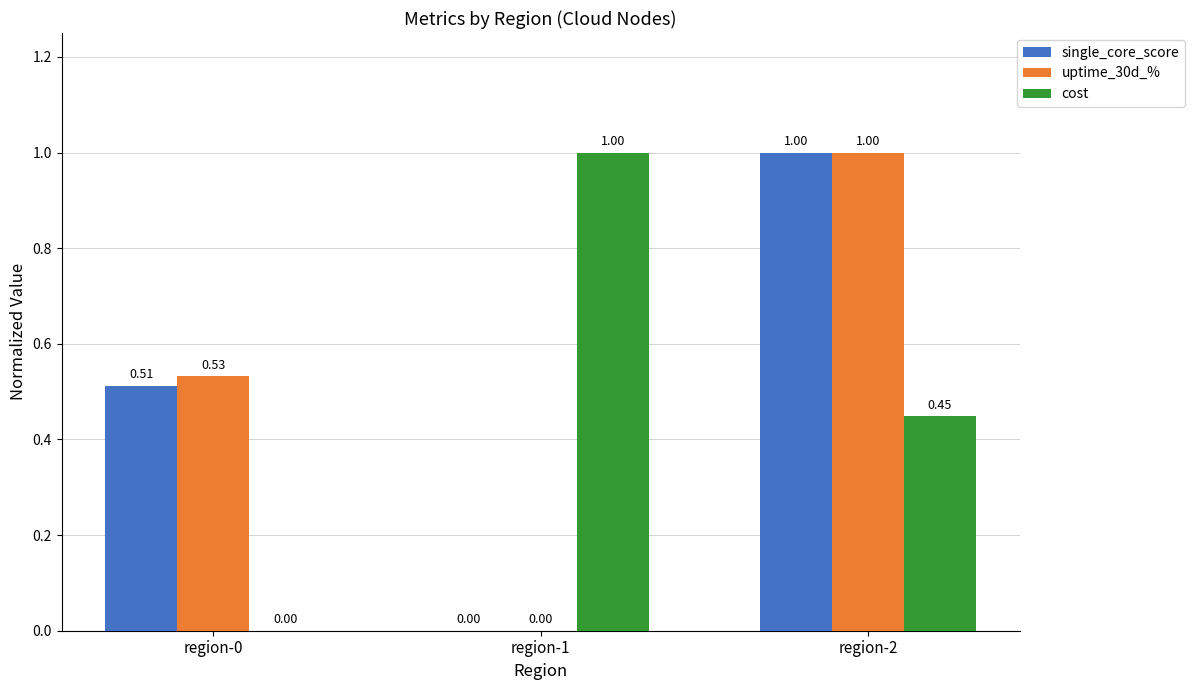

Which series has the largest total across all categories?

uptime_30d_%